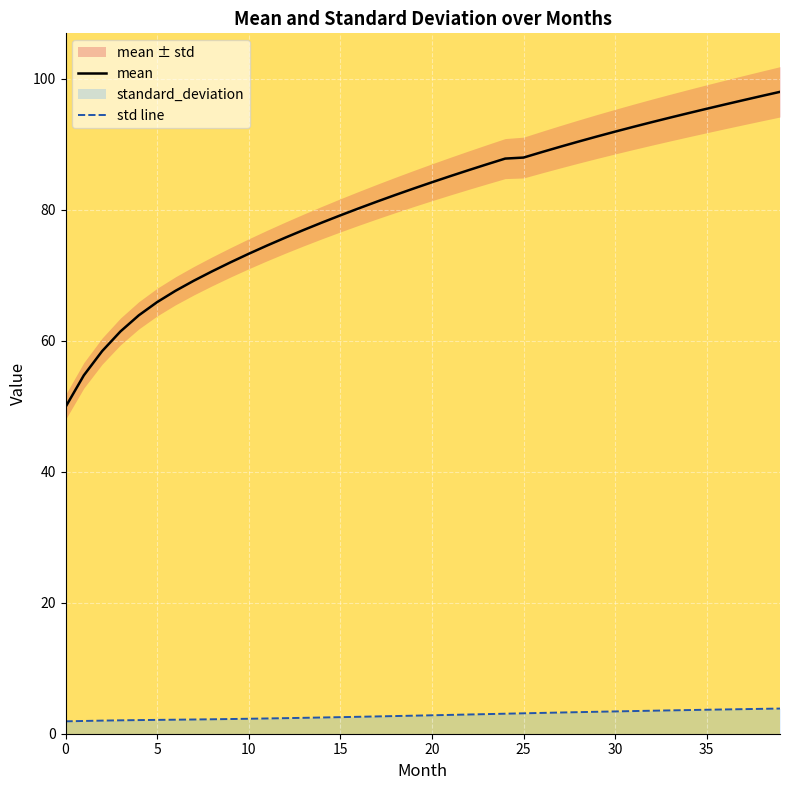

What is the minimum value for mean?

49.9